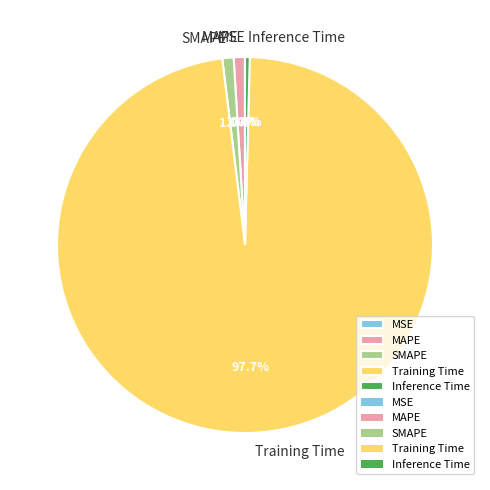

Is Training Time the majority of the pie?

Yes